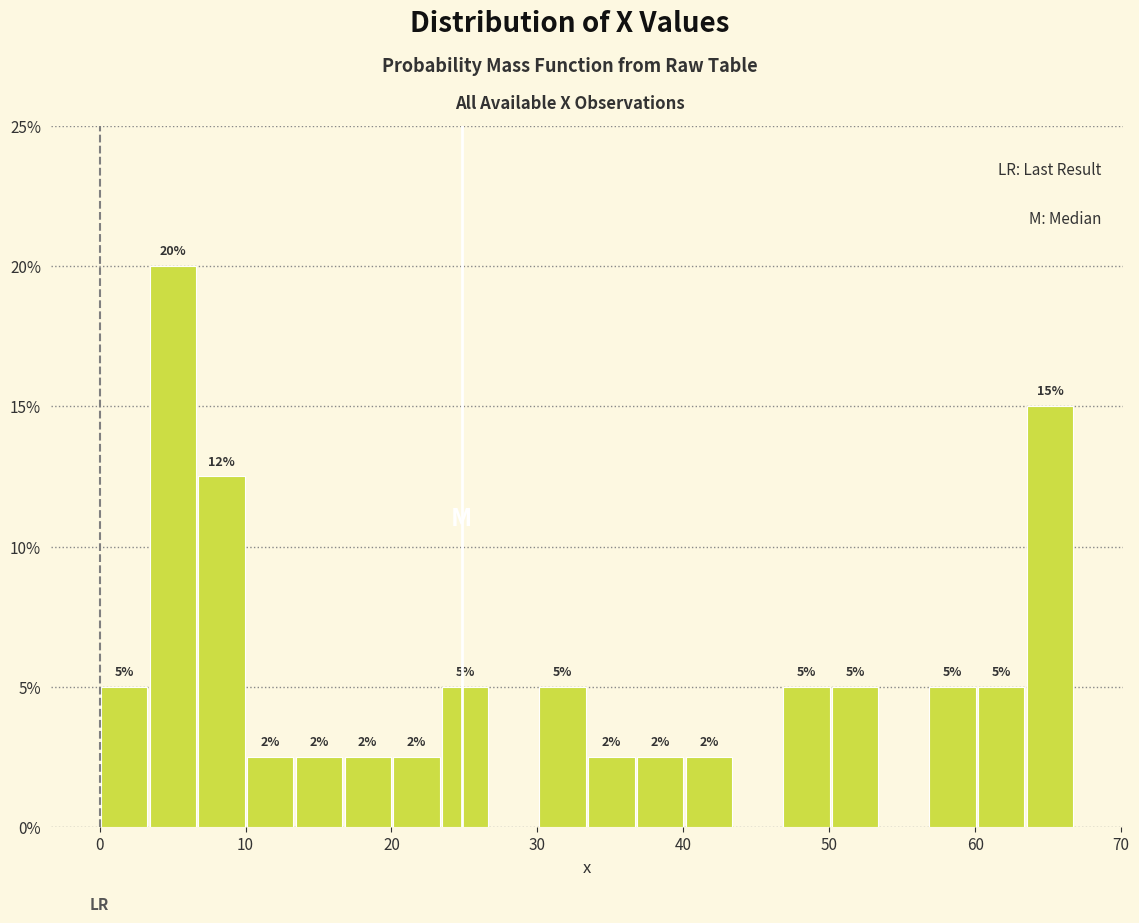

Read against the x-axis, roughly where is the centre of the tallest bar?

5